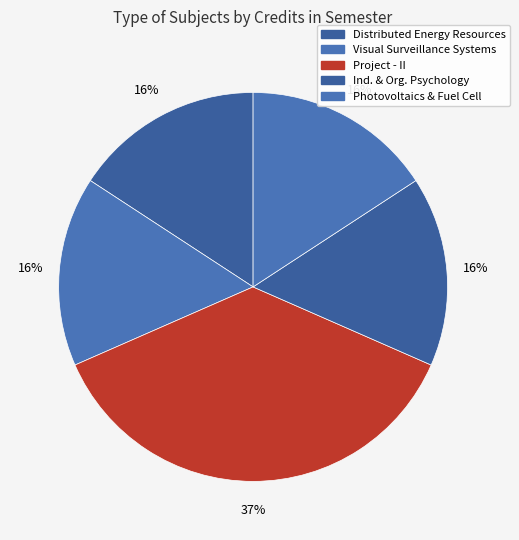

Count the number of slices in the pie.

5